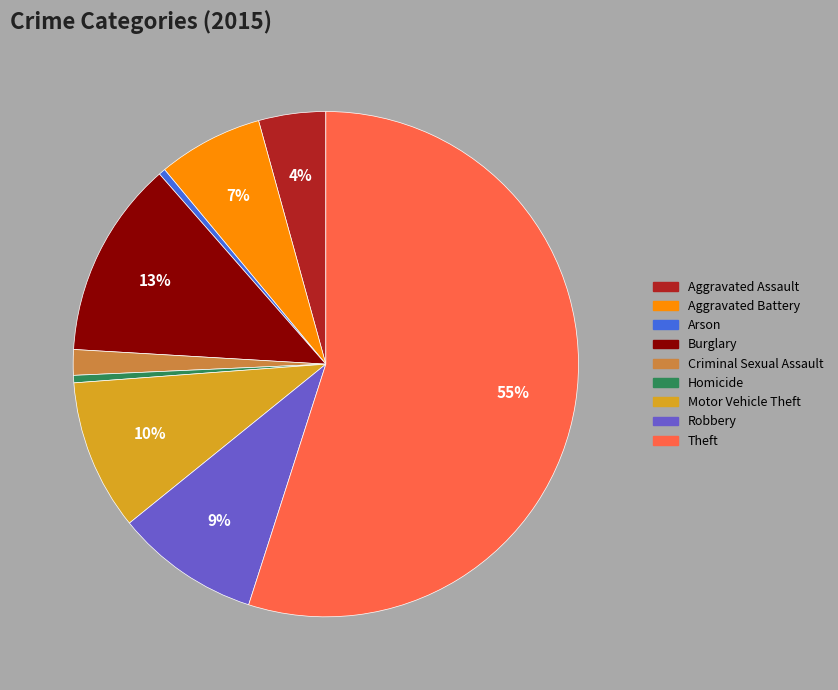

To the nearest percent, what portion does Criminal Sexual Assault represent?

2%